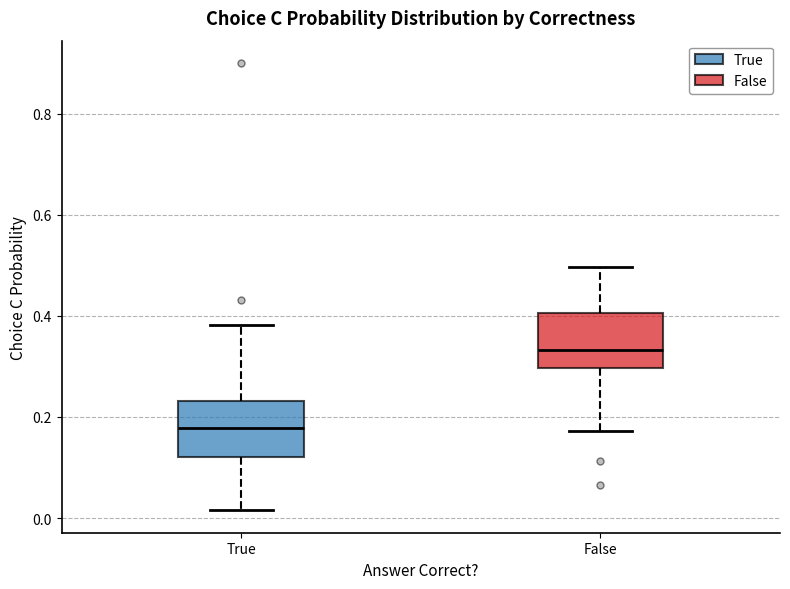

Reading left to right, read every box against the y-axis: the position of its median line, the range the box covers, and the ends of its whiskers. The values are not printed on the chart, so give them approximately, as read against the axis.

True: median 0.18, box 0.12 to 0.24, whiskers 0.02 to 0.38
False: median 0.34, box 0.30 to 0.40, whiskers 0.18 to 0.50